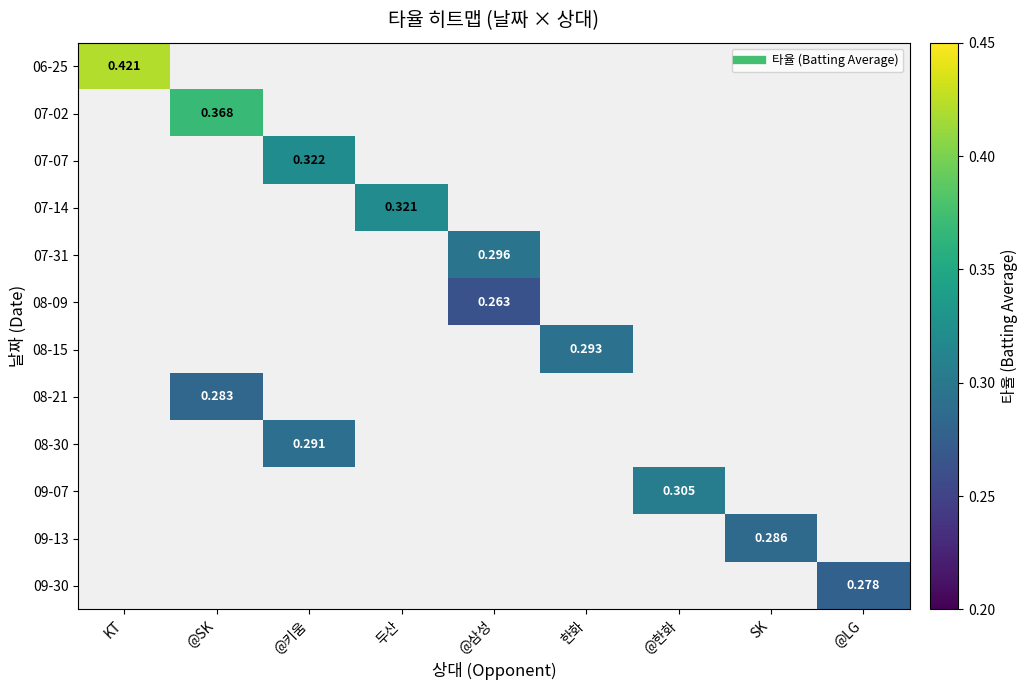

The value of 07-02 at @SK is 0.3. True or false?

False